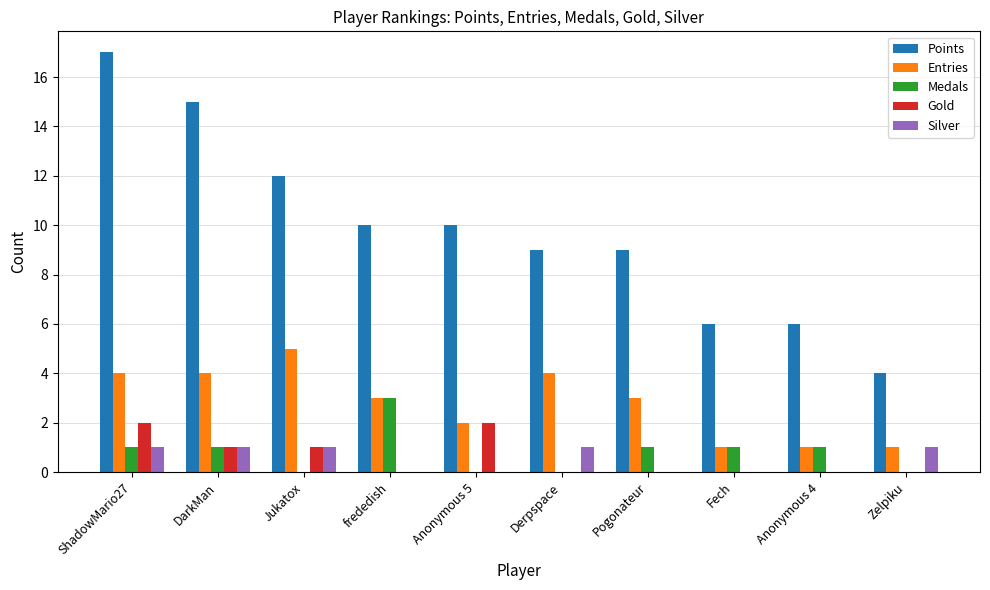

Reading left to right, extract all data points from this chart.

Points: 17	15	12	10	10	9	9	6	6	4
Entries: 4	4	5	3	2	4	3	1	1	1
Medals: 1	1	0	3	0	0	1	1	1	0
Gold: 2	1	1	0	2	0	0	0	0	0
Silver: 1	1	1	0	0	1	0	0	0	1